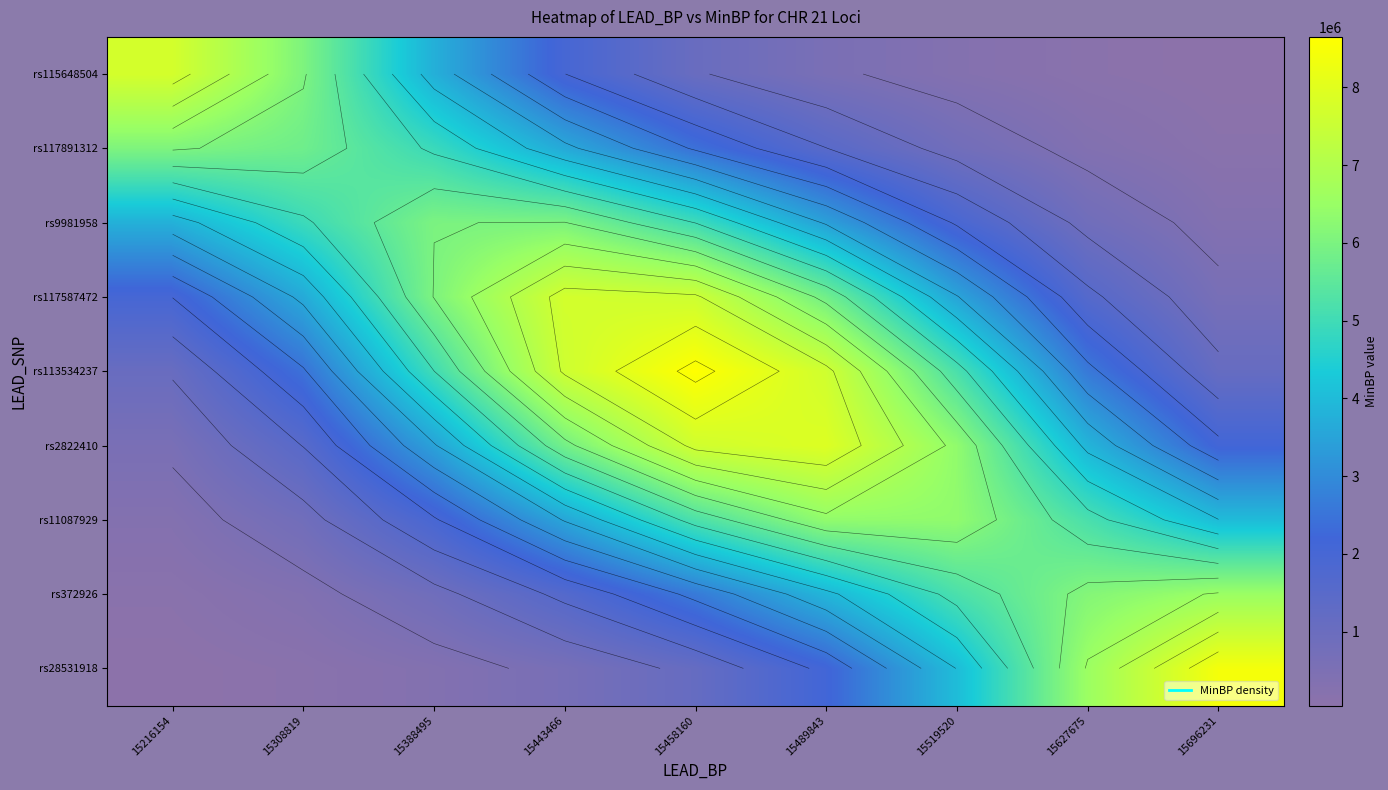

What is the minimum value for rs113534237?

1055391.2